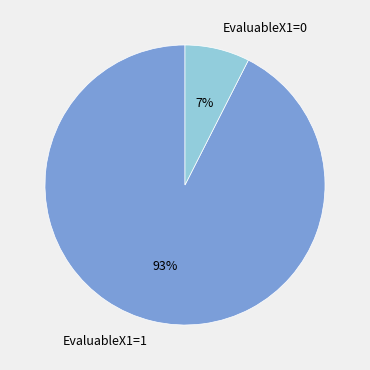

Combined, do EvaluableX1=1 and EvaluableX1=0 account for over 50%?

Yes